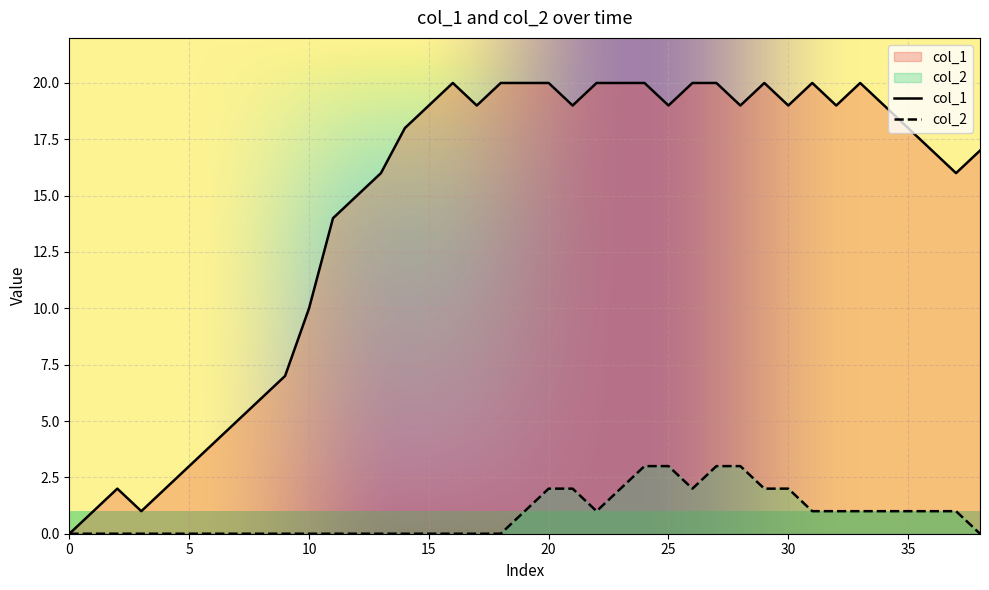

The value of col_2 at 30 is 2. True or false?

True